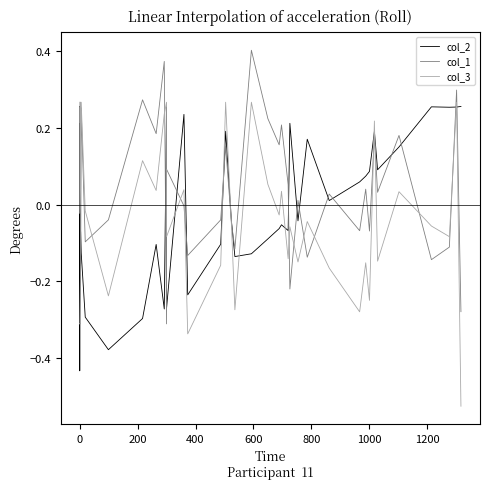

Rank the series by their maximum value, from lowest to highest.

col_2, col_3, col_1